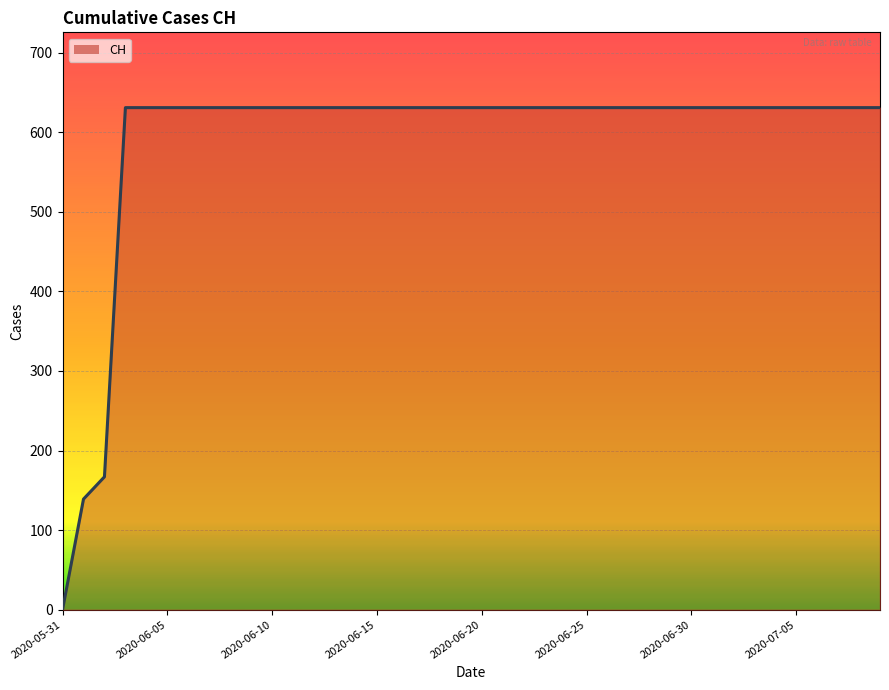

What is the maximum value shown in the chart?

631